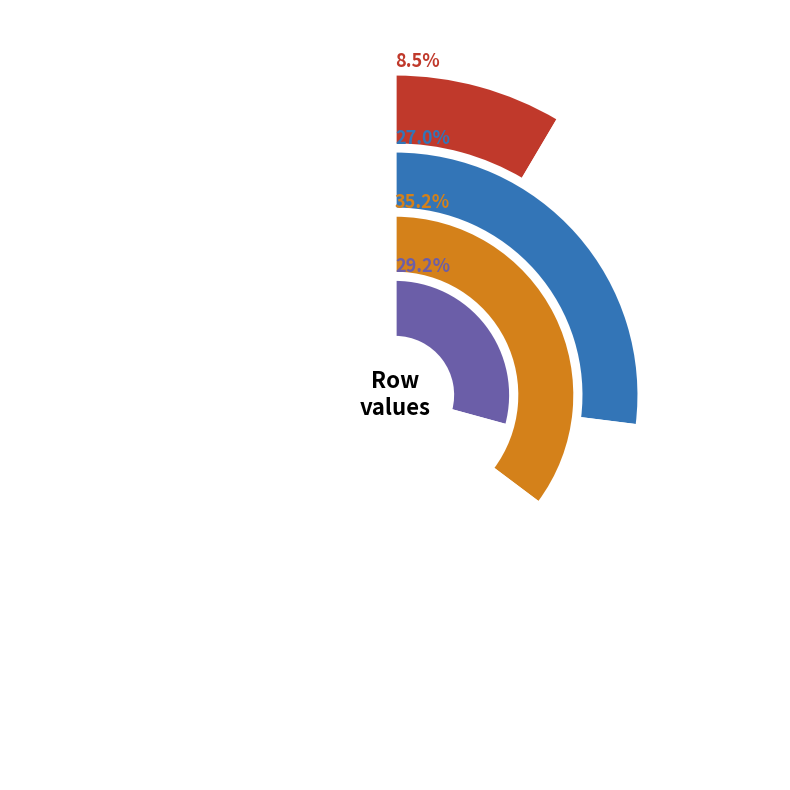

Does 4 represent more than half of the total?

No